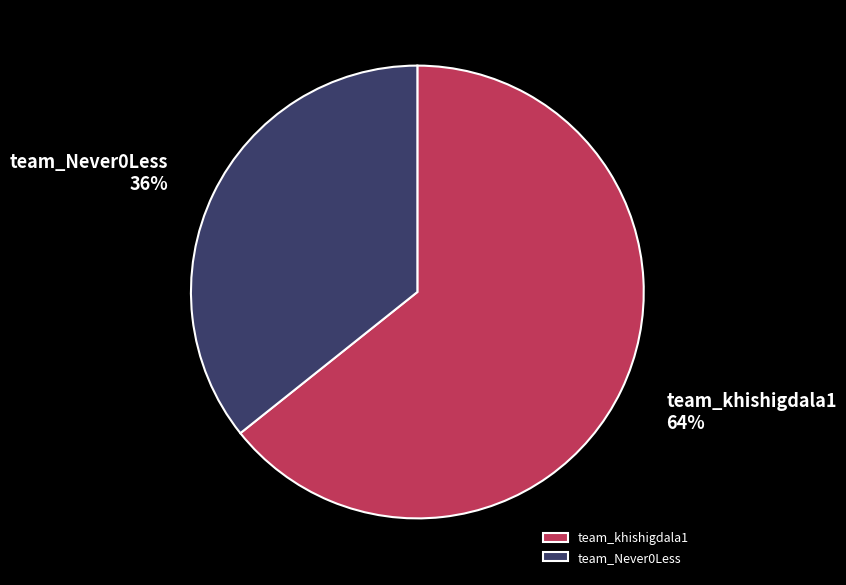

Is the sum of team_Never0Less and team_khishigdala1 greater than half?

Yes